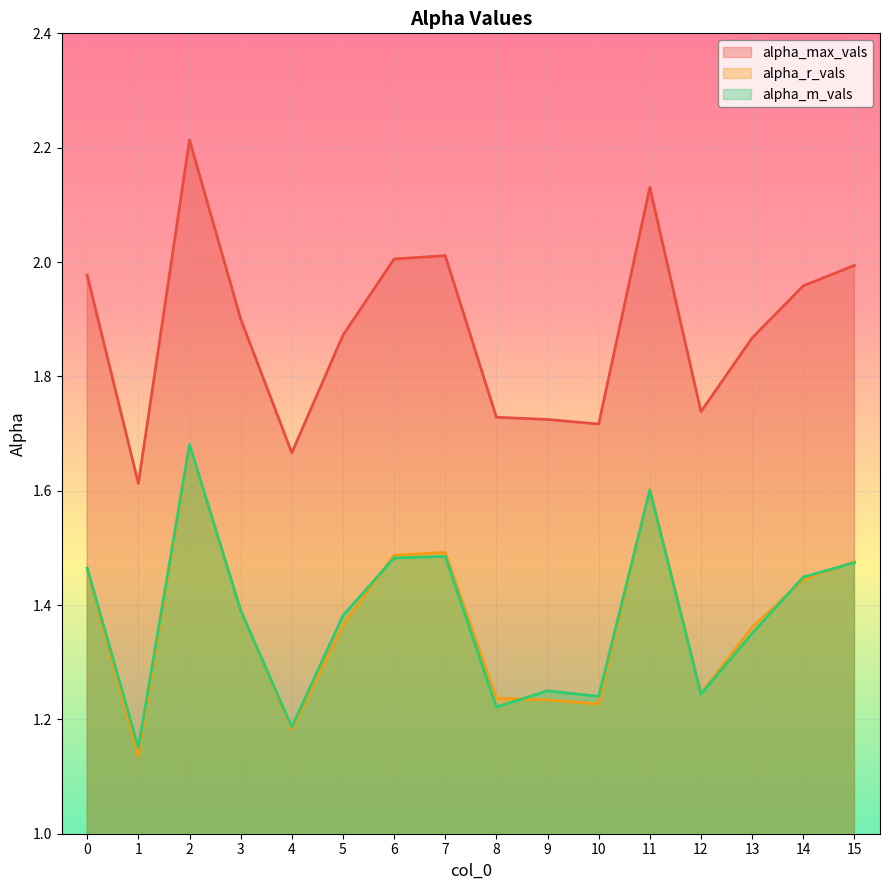

Which has a higher value, 7 or 13?

7